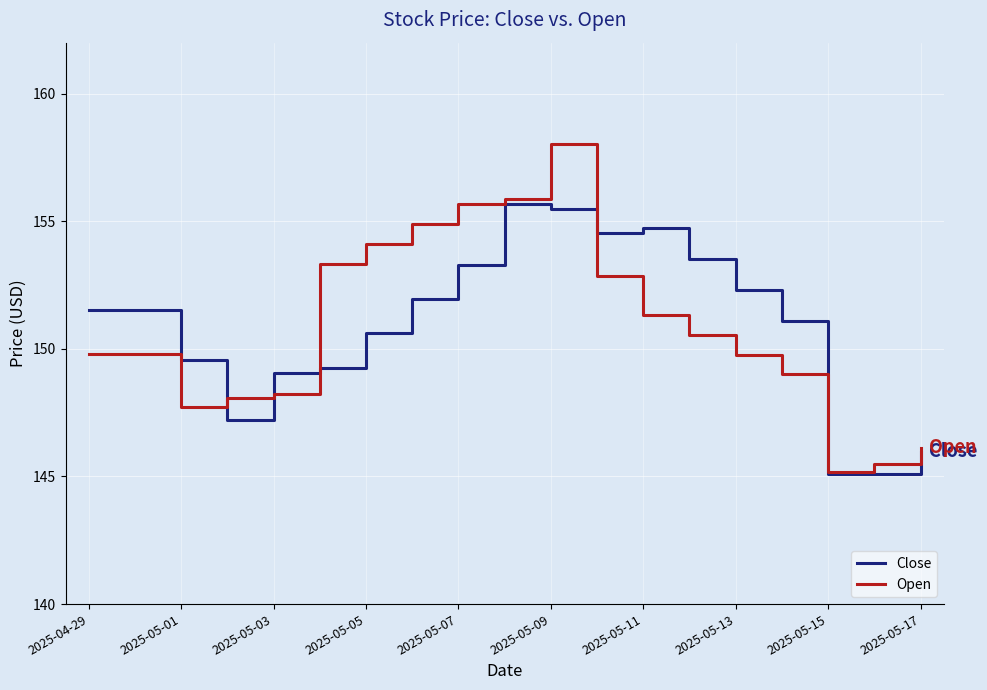

What is the minimum value for Close?

145.1